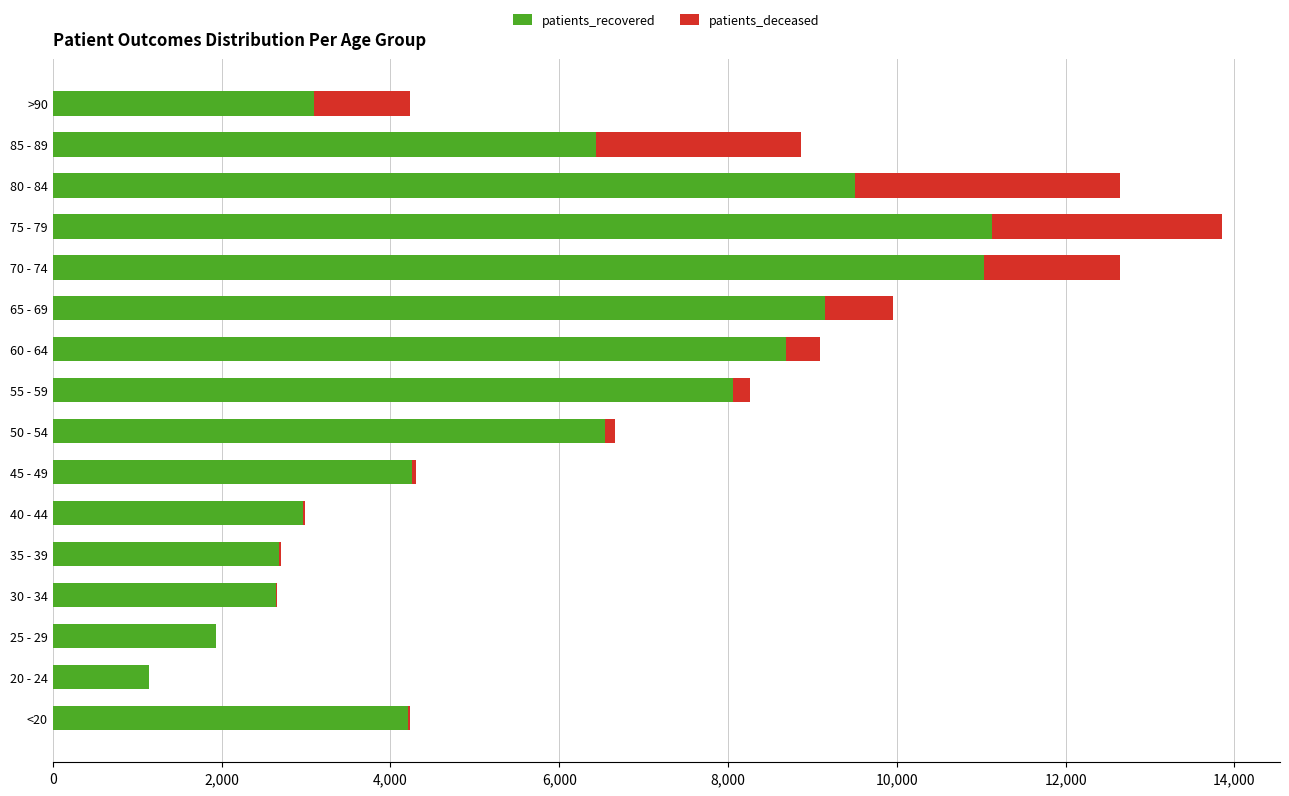

At which category is the sum across all series the highest?

75 - 79